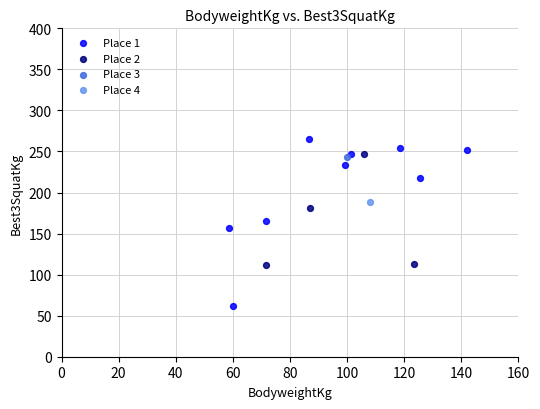

What are all the series names shown in the legend?

Place 1, Place 2, Place 3, Place 4